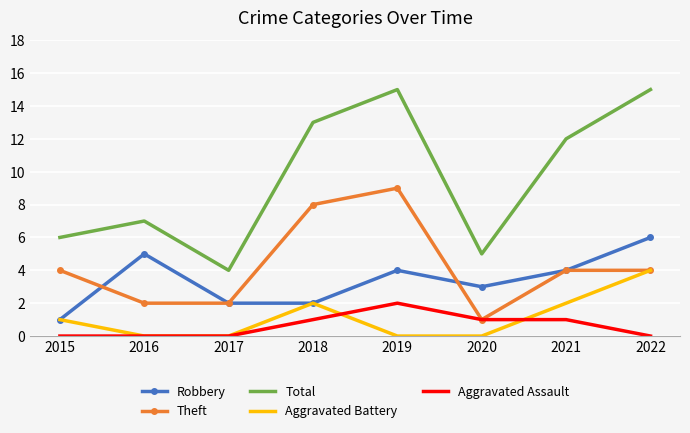

What is the difference between the highest and lowest values at 2017?

4